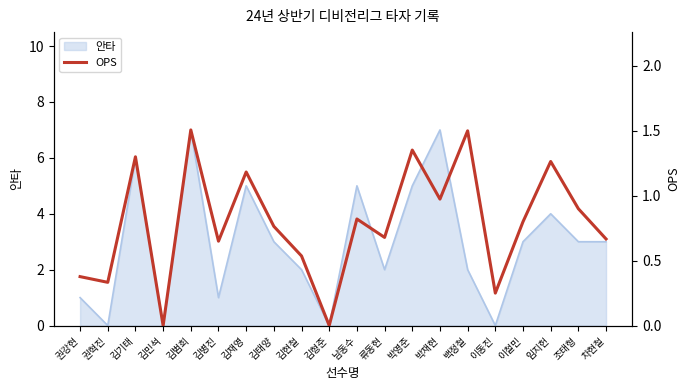

Reading left to right, list all the values displayed in this chart.

권강현=0.4	권혁진=0.3	김기태=1.3	김민석=0.0	김범희=1.5	김병진=0.7	김재영=1.2	김태양=0.8	김현철=0.5	김형준=0.0	남동수=0.8	류동현=0.7	박영준=1.4	박재현=1.0	백정철=1.5	이동진=0.2	이철민=0.8	임지헌=1.3	조태형=0.9	차현철=0.7